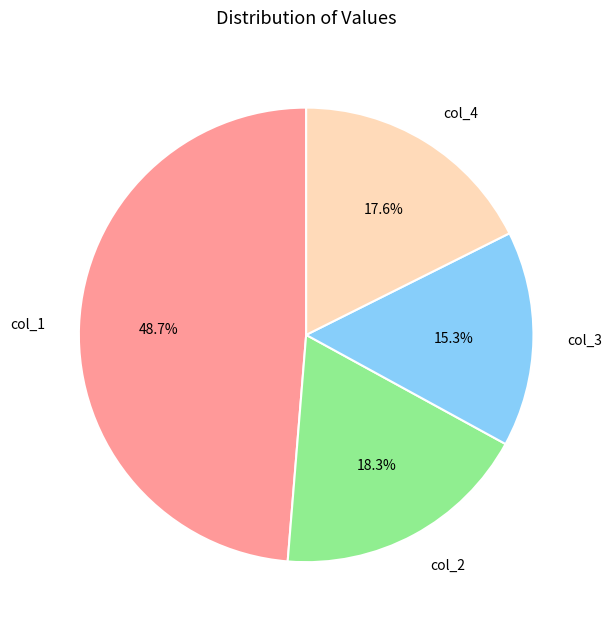

Combined, do col_1 and col_4 account for over 50%?

Yes